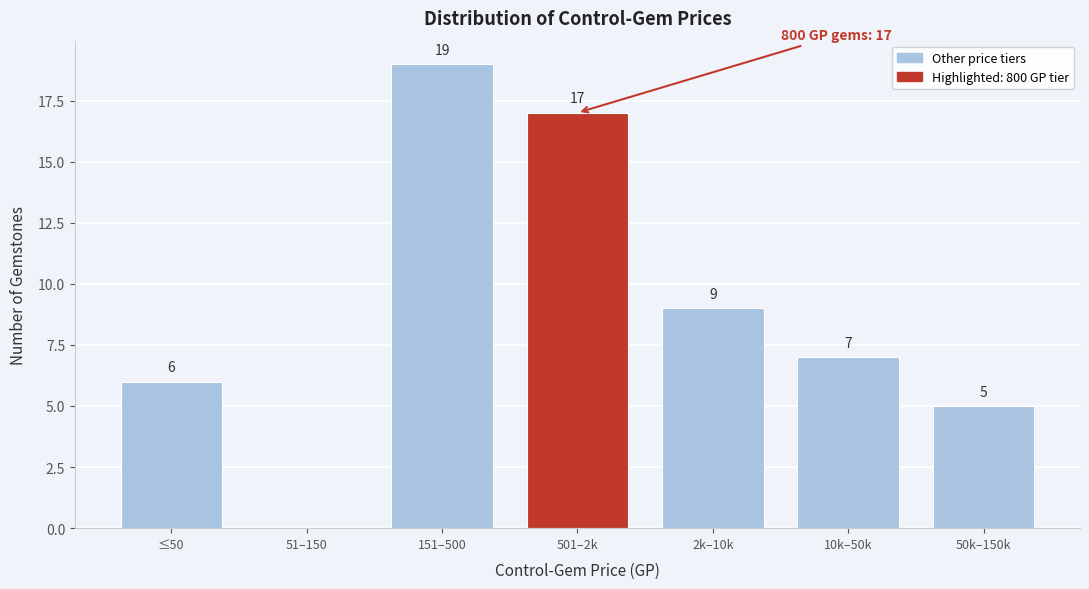

Reading left to right, transcribe all the data shown in this chart.

≤50=6	51–150=0	151–500=19	501–2k=17	2k–10k=9	10k–50k=7	50k–150k=5